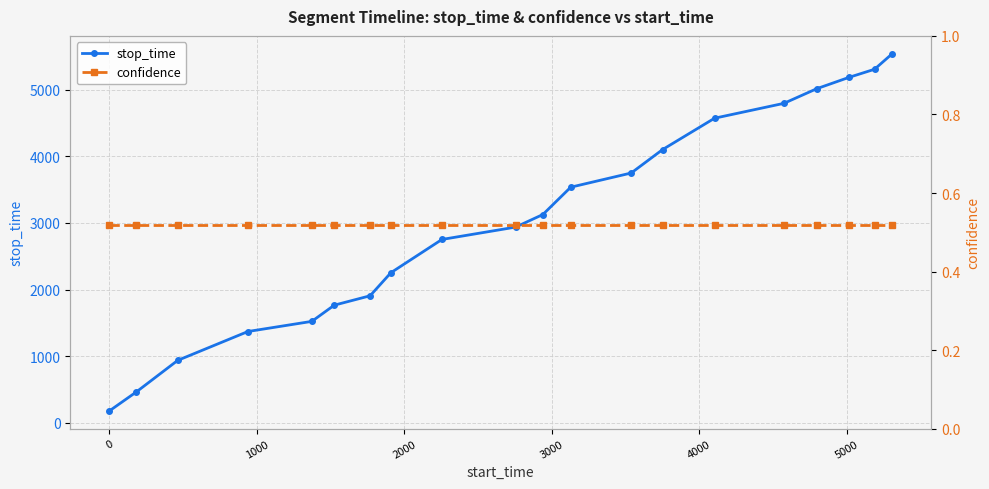

True or false: confidence and stop_time cross at least once.

False